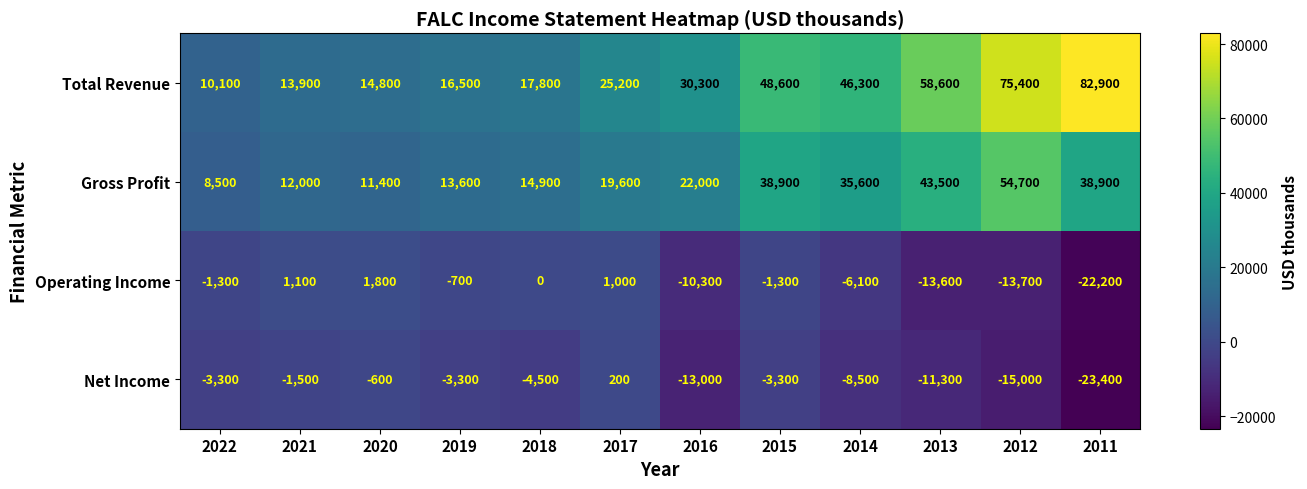

What is the sum of all Net Income values?

-87500